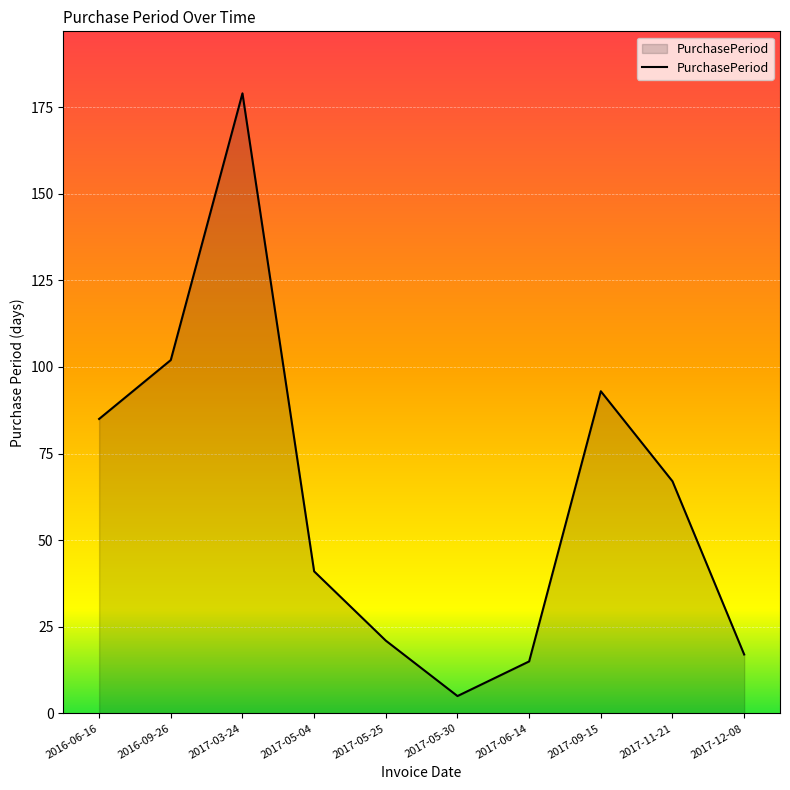

At which category does the data reach its first local peak?

2017-03-24